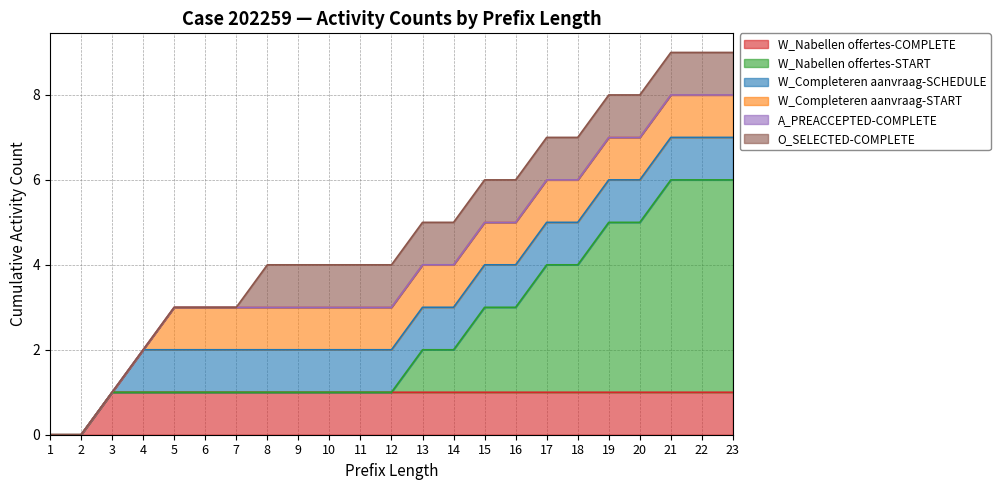

How many values in the O_SELECTED-COMPLETE series are below 1?

7